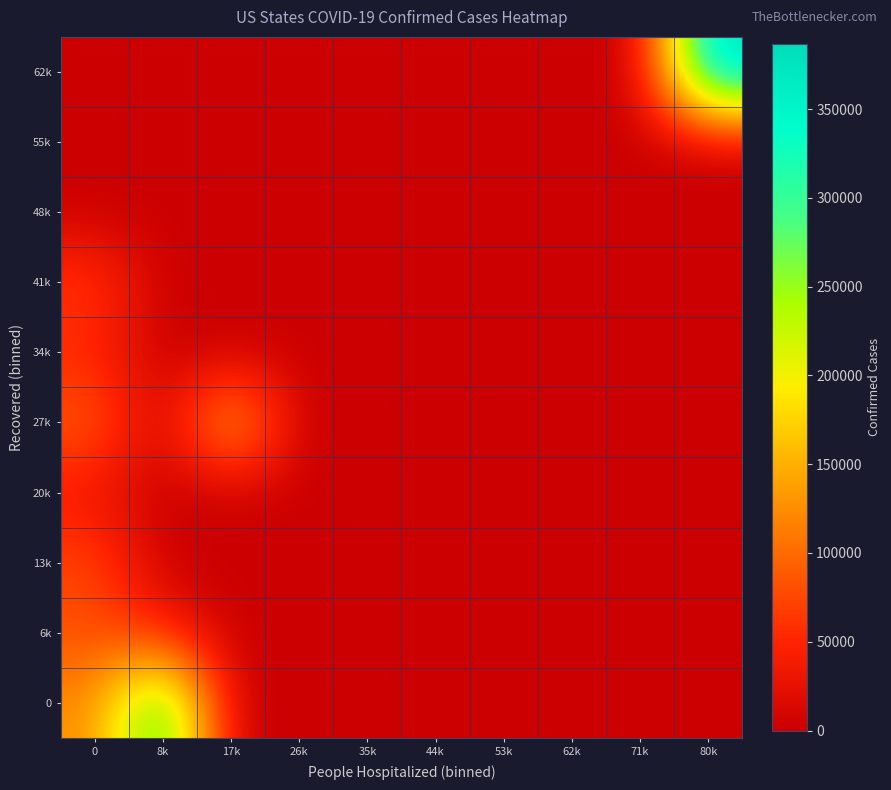

What is the total value across all series at 0?

516437